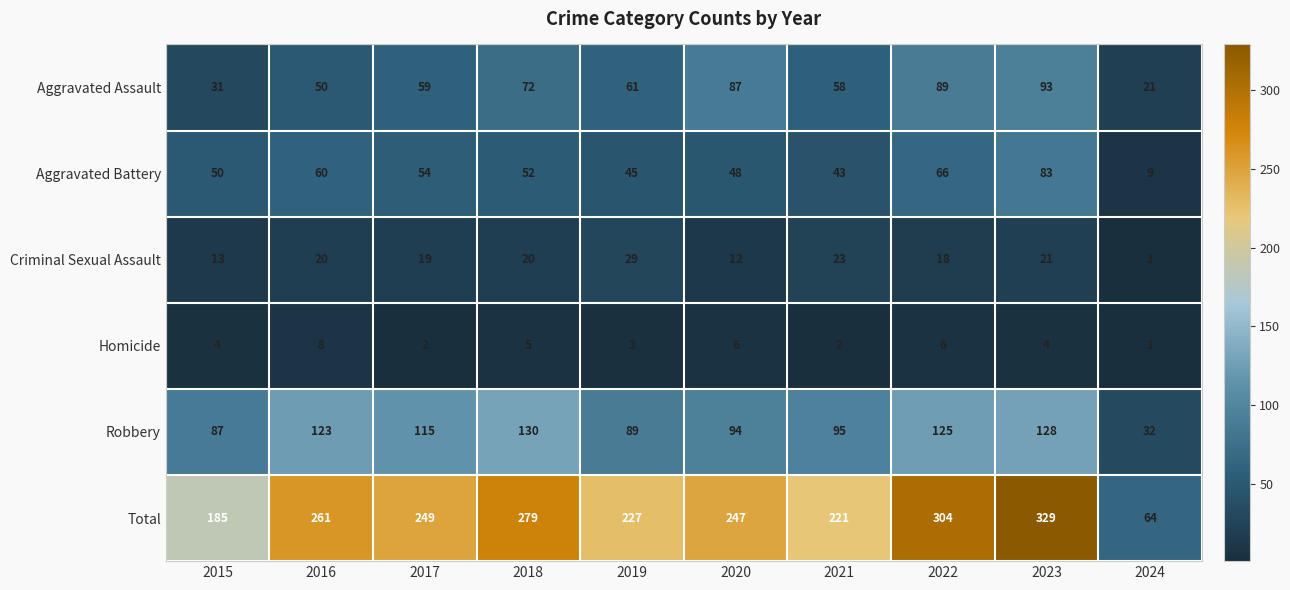

Read the Aggravated Assault value at 2024, to the nearest 5.

20